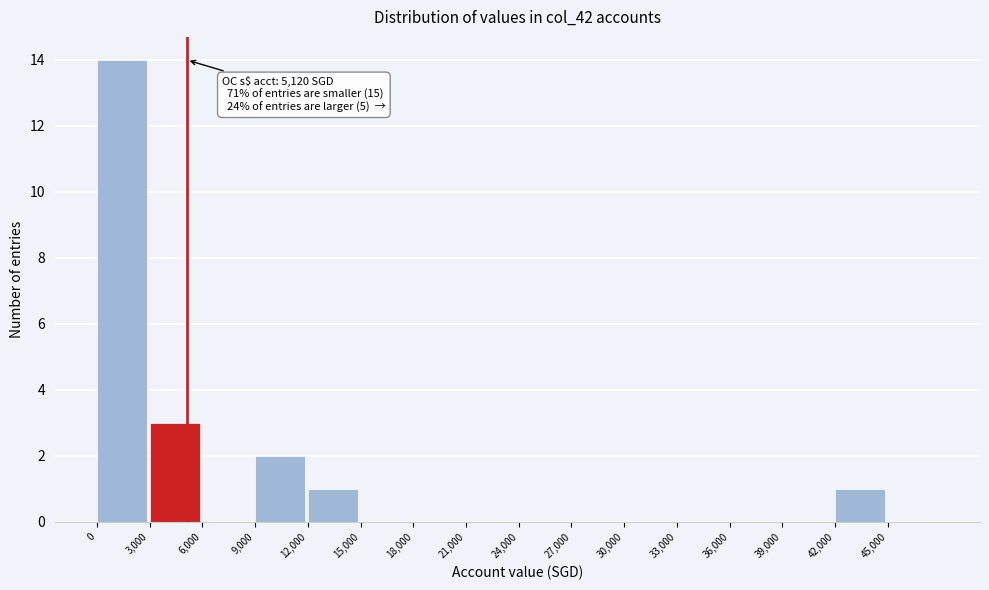

Over which range of the x-axis is the bar tallest?

0 to 3000